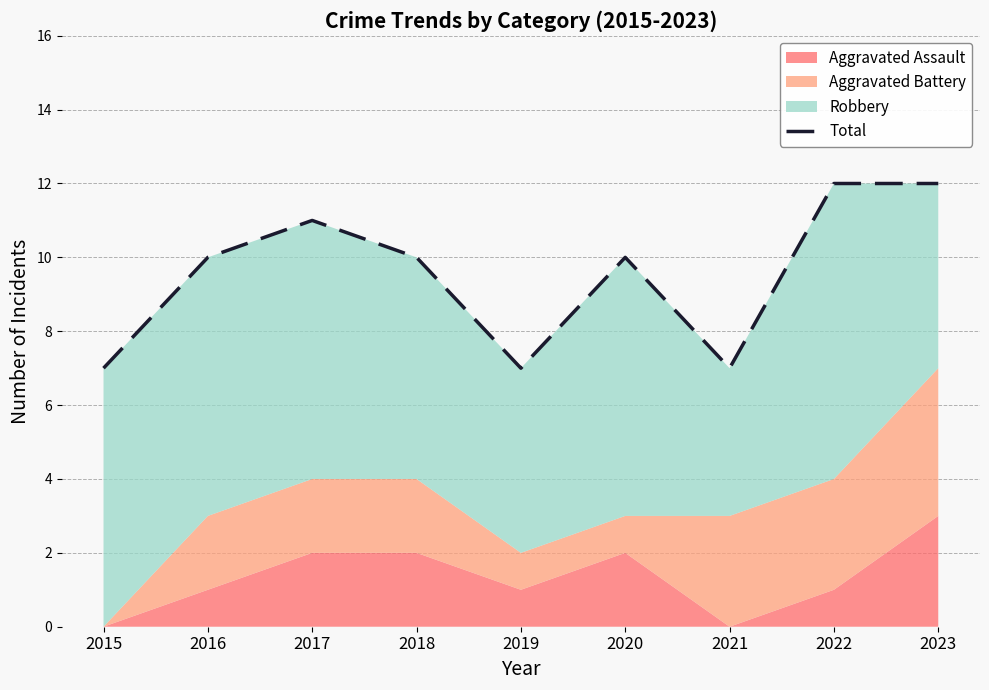

Reading left to right, what are all the values shown in this chart?

2015=7	2016=10	2017=11	2018=10	2019=7	2020=10	2021=7	2022=12	2023=12